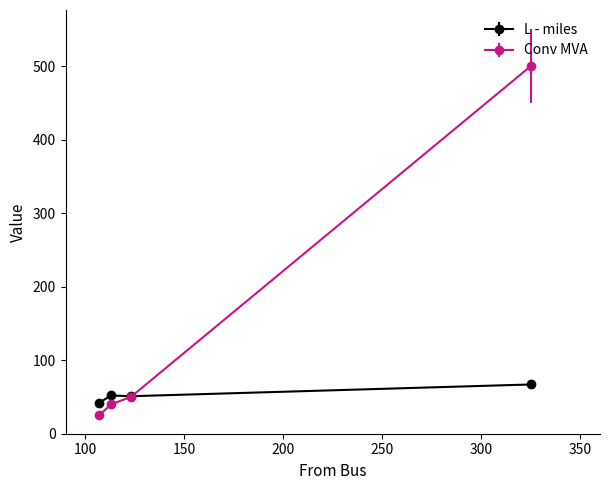

What is the value of the Conv MVA point at the 2nd from the left?

40